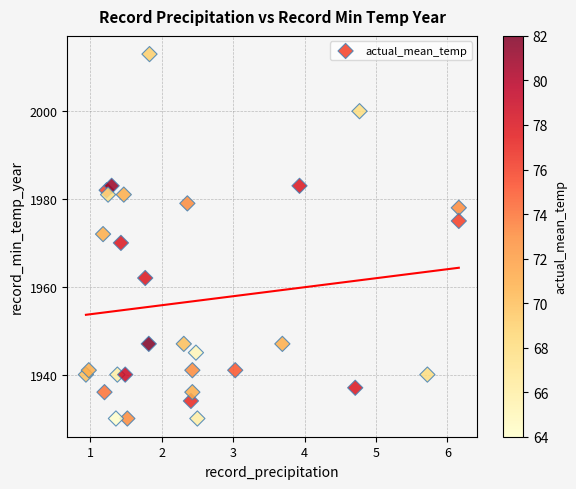

What is the range of Y values (max minus min)?

83